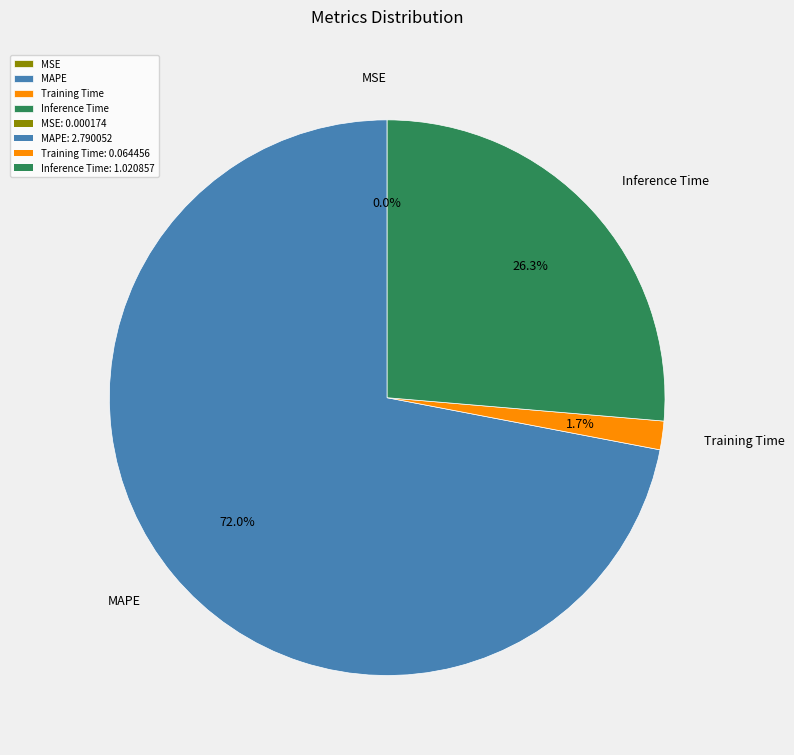

Which slice is the largest?

MAPE